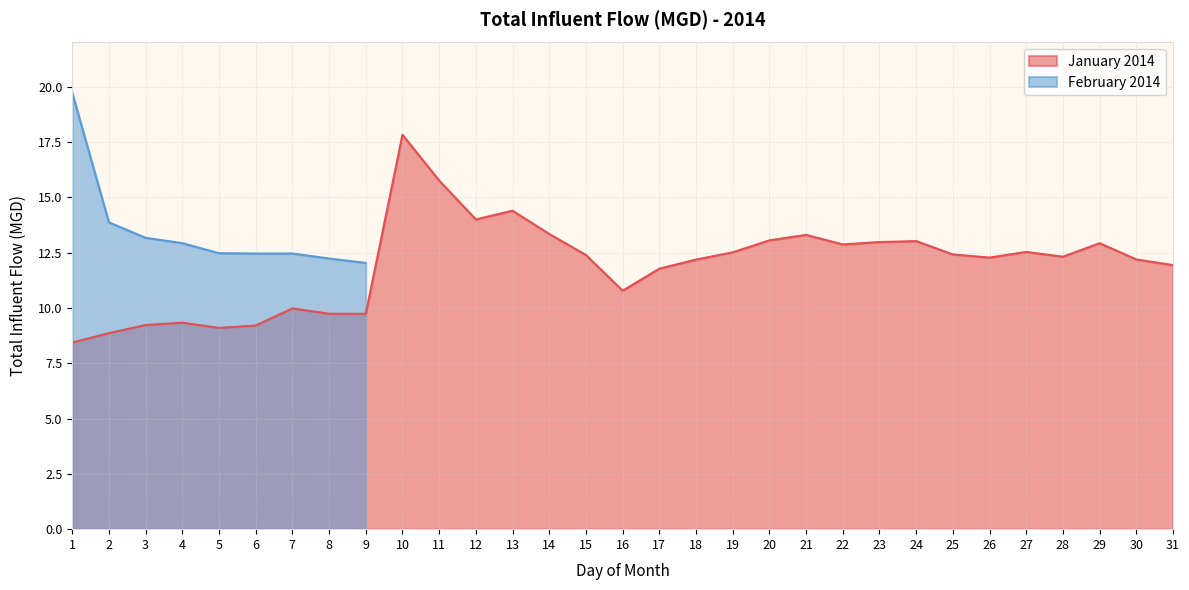

What is the difference between the maximum and minimum values?

9.4